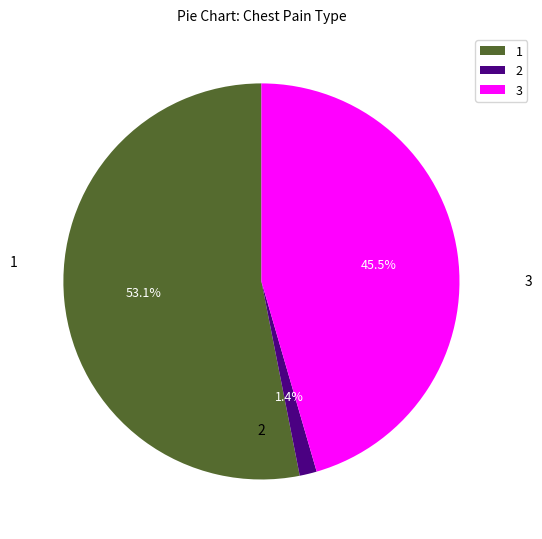

How much of the chart is everything except 2?

98.6%